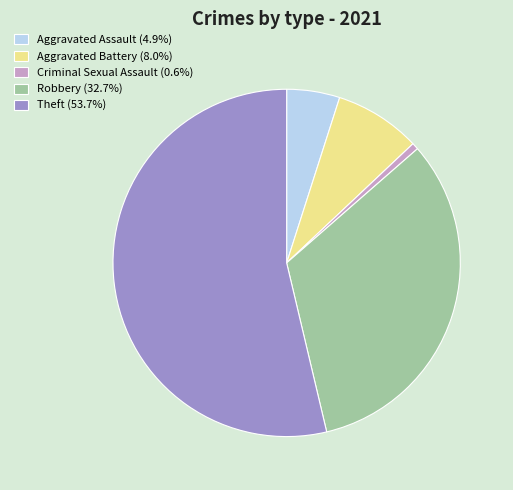

What is the ratio of the value at Theft to the value at Aggravated Assault?

10.9